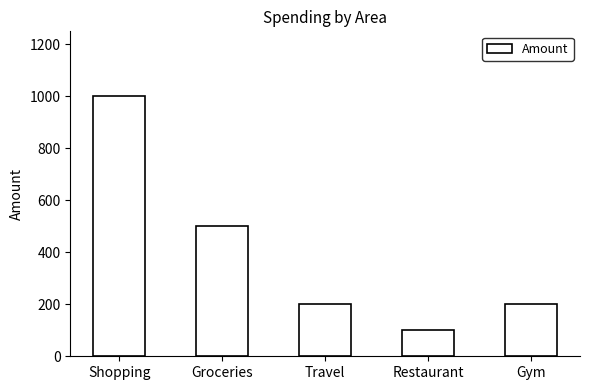

Reading left to right, what are all the values shown in this chart?

Shopping=1000	Groceries=500	Travel=200	Restaurant=100	Gym=200